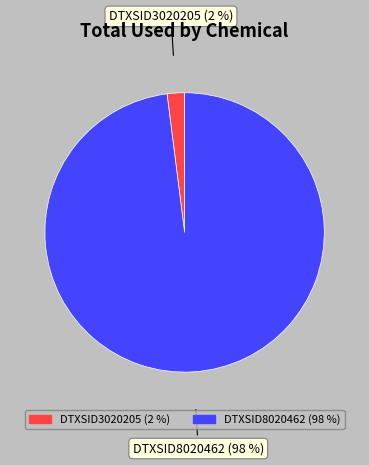

Combined, do DTXSID3020205 (2 %) and DTXSID8020462 (98 %) account for over 50%?

Yes